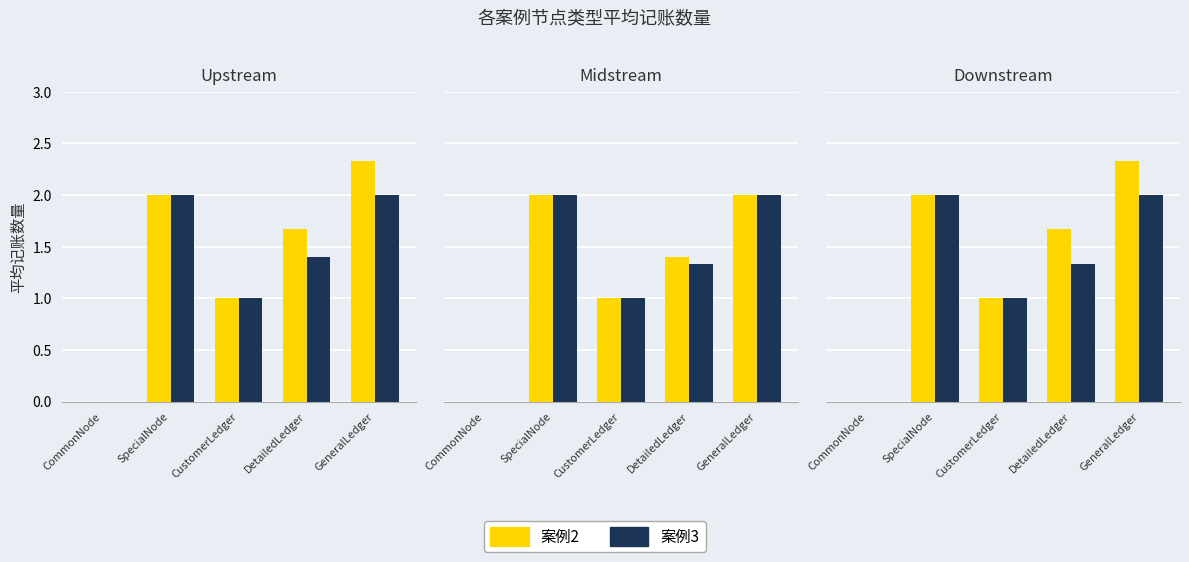

What is the difference between the 案例2 values at GeneralLedger and CustomerLedger?

1.3